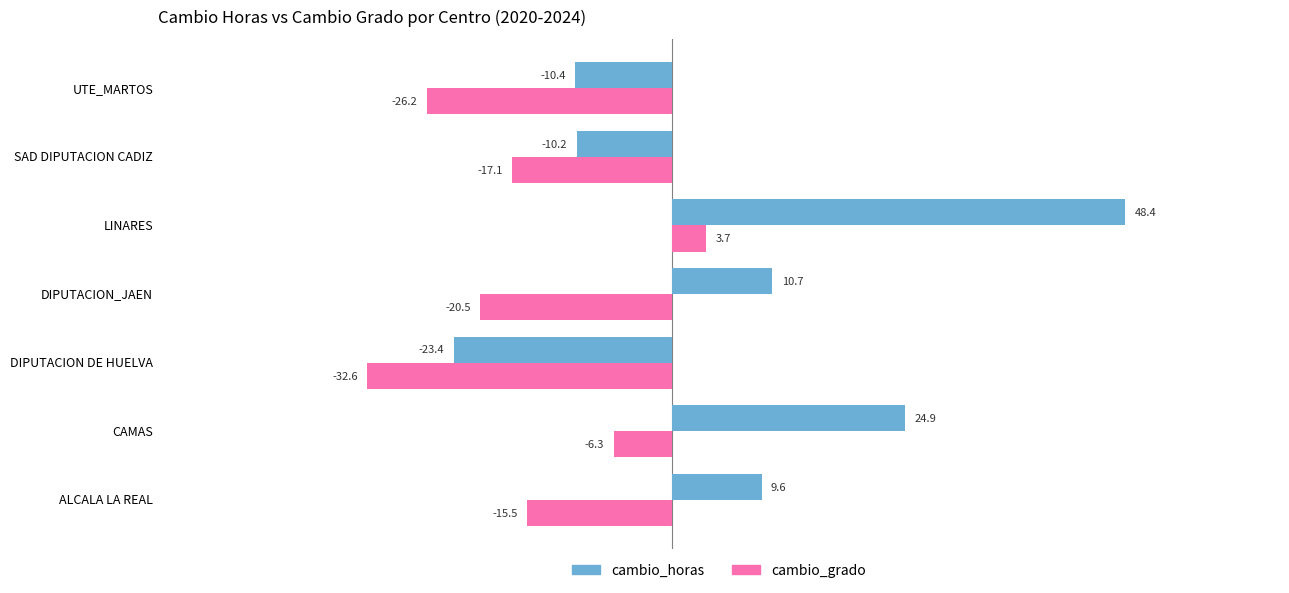

Rank the categories by cambio_horas value from highest to lowest.

LINARES, CAMAS, DIPUTACION_JAEN, ALCALA LA REAL, SAD DIPUTACION CADIZ, UTE_MARTOS, DIPUTACION DE HUELVA